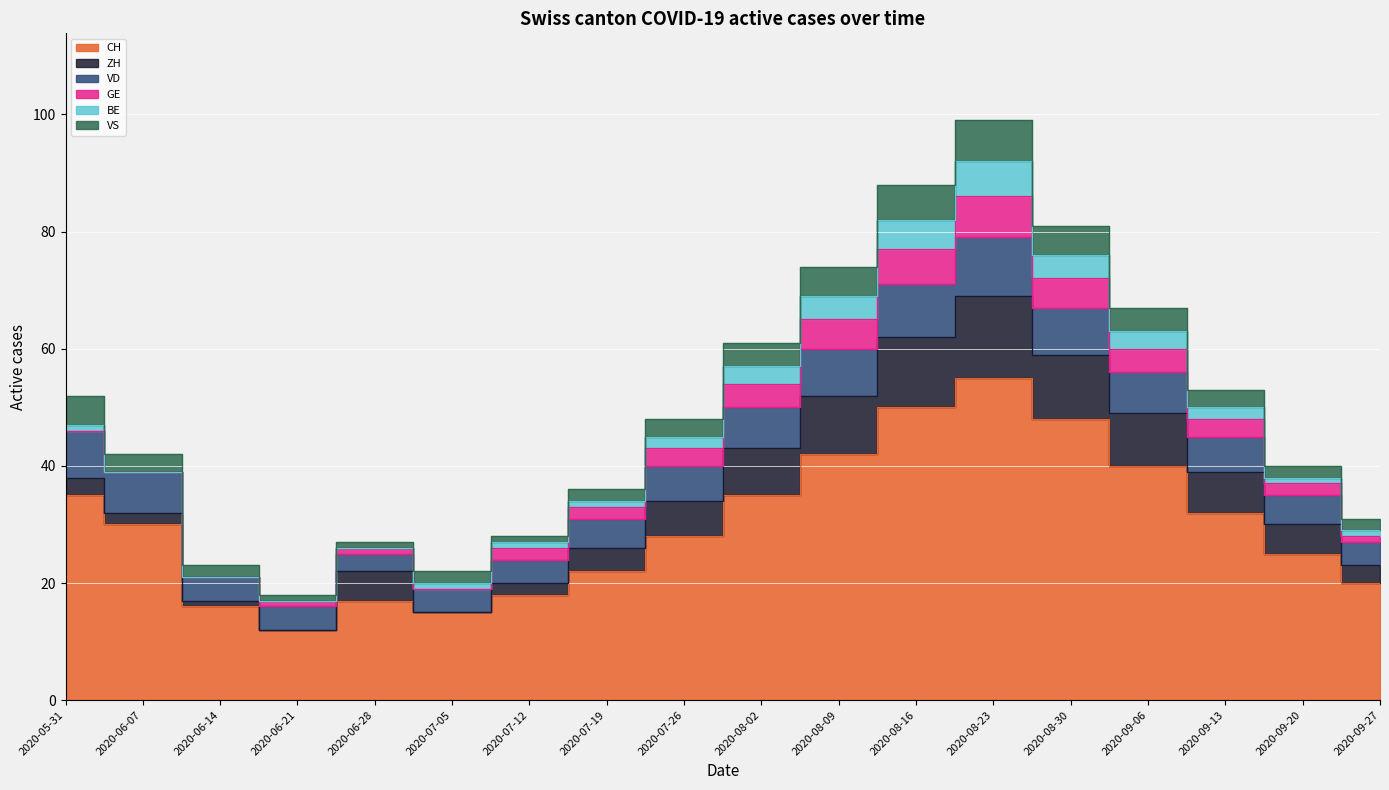

Reading right to left, transcribe all the data shown in this chart.

CH: 2020-09-27=20	2020-09-20=25	2020-09-13=32	2020-09-06=40	2020-08-30=48	2020-08-23=55	2020-08-16=50	2020-08-09=42	2020-08-02=35	2020-07-26=28	2020-07-19=22	2020-07-12=18	2020-07-05=15	2020-06-28=17	2020-06-21=12	2020-06-14=16	2020-06-07=30	2020-05-31=35
ZH: 2020-09-27=3	2020-09-20=5	2020-09-13=7	2020-09-06=9	2020-08-30=11	2020-08-23=14	2020-08-16=12	2020-08-09=10	2020-08-02=8	2020-07-26=6	2020-07-19=4	2020-07-12=2	2020-07-05=0	2020-06-28=5	2020-06-21=0	2020-06-14=1	2020-06-07=2	2020-05-31=3
VD: 2020-09-27=4	2020-09-20=5	2020-09-13=6	2020-09-06=7	2020-08-30=8	2020-08-23=10	2020-08-16=9	2020-08-09=8	2020-08-02=7	2020-07-26=6	2020-07-19=5	2020-07-12=4	2020-07-05=4	2020-06-28=3	2020-06-21=4	2020-06-14=4	2020-06-07=7	2020-05-31=8
GE: 2020-09-27=1	2020-09-20=2	2020-09-13=3	2020-09-06=4	2020-08-30=5	2020-08-23=7	2020-08-16=6	2020-08-09=5	2020-08-02=4	2020-07-26=3	2020-07-19=2	2020-07-12=2	2020-07-05=0	2020-06-28=1	2020-06-21=1	2020-06-14=0	2020-06-07=0	2020-05-31=0
BE: 2020-09-27=1	2020-09-20=1	2020-09-13=2	2020-09-06=3	2020-08-30=4	2020-08-23=6	2020-08-16=5	2020-08-09=4	2020-08-02=3	2020-07-26=2	2020-07-19=1	2020-07-12=1	2020-07-05=1	2020-06-28=0	2020-06-21=0	2020-06-14=0	2020-06-07=0	2020-05-31=1
VS: 2020-09-27=2	2020-09-20=2	2020-09-13=3	2020-09-06=4	2020-08-30=5	2020-08-23=7	2020-08-16=6	2020-08-09=5	2020-08-02=4	2020-07-26=3	2020-07-19=2	2020-07-12=1	2020-07-05=2	2020-06-28=1	2020-06-21=1	2020-06-14=2	2020-06-07=3	2020-05-31=5